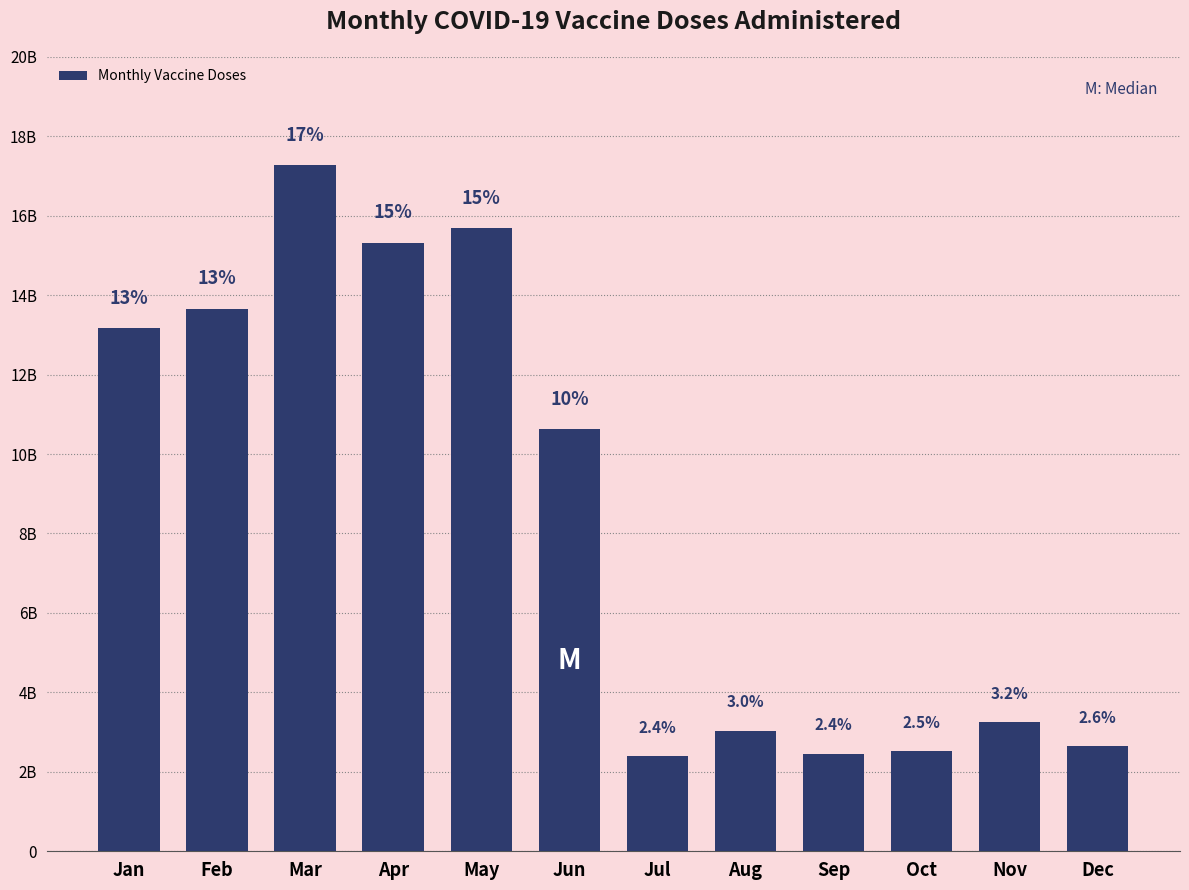

Are the bars horizontal?

No